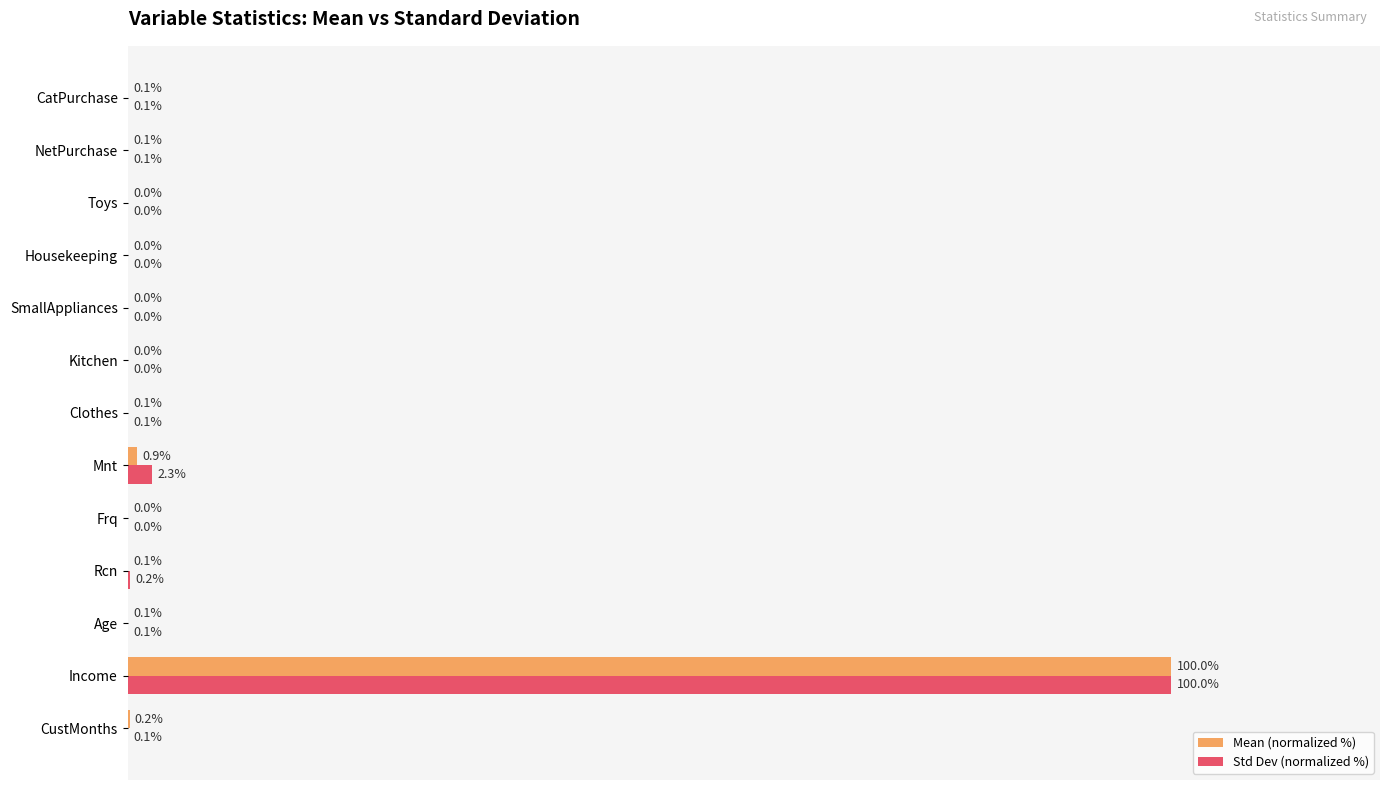

What are all the series names shown in the legend?

Mean (normalized %), Std Dev (normalized %)